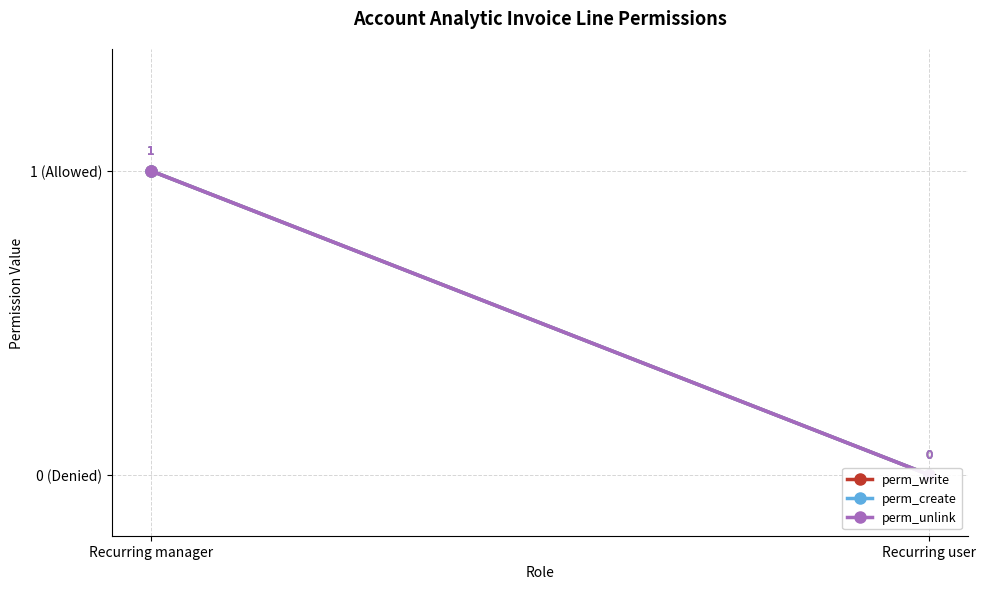

True or false: perm_write has a value of 0 at Recurring user.

False